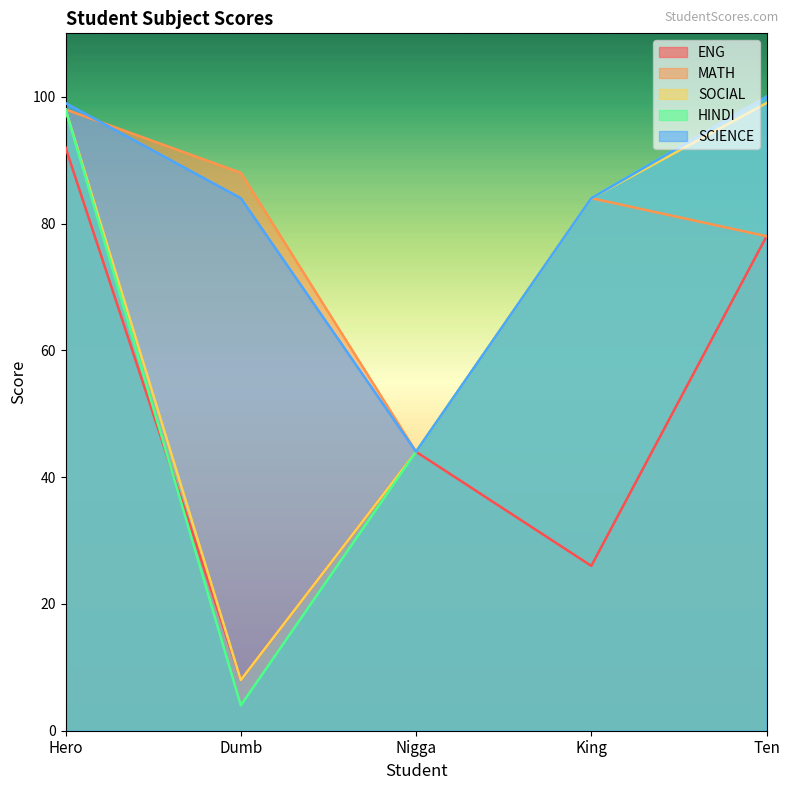

At which category does the chart reach its peak across all series?

Ten